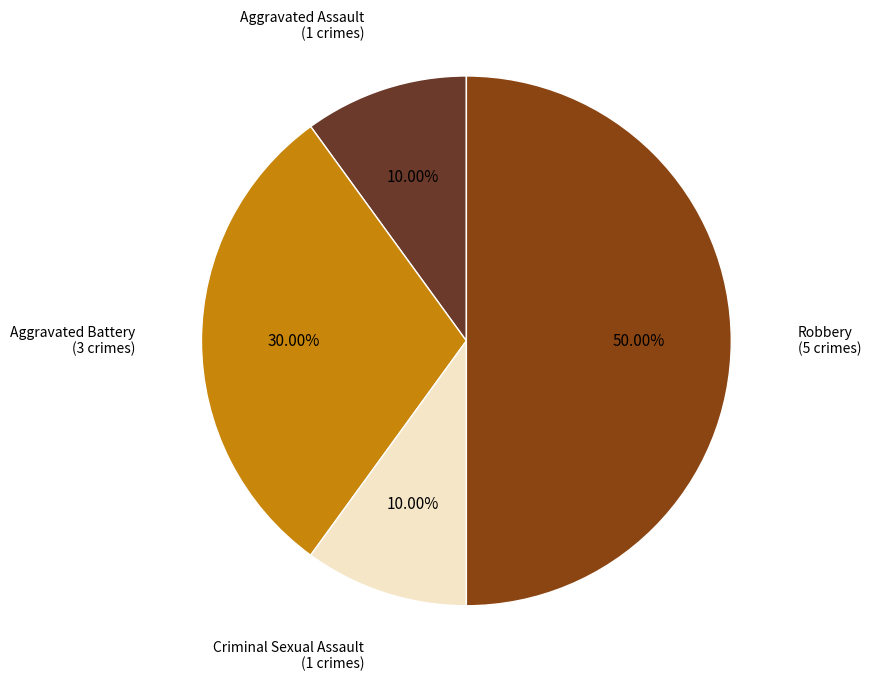

To the nearest percent, what is the combined percentage of Criminal Sexual Assault and Aggravated Battery?

40%